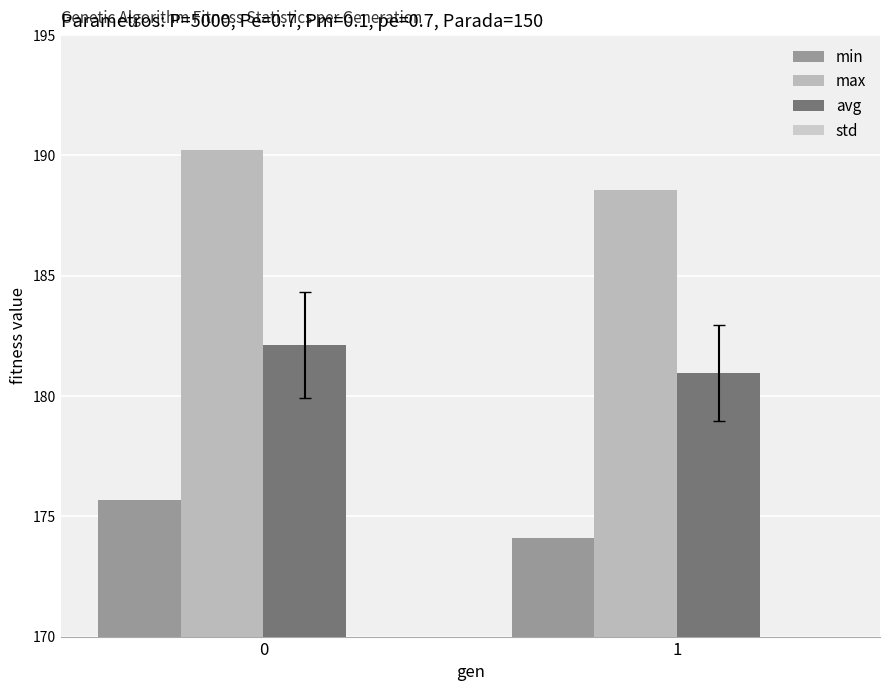

Reading left to right, list all the values displayed in this chart.

min: 175.7	174.1
max: 190.2	188.5
avg: 182.1	180.9
std: 2.2	2.0